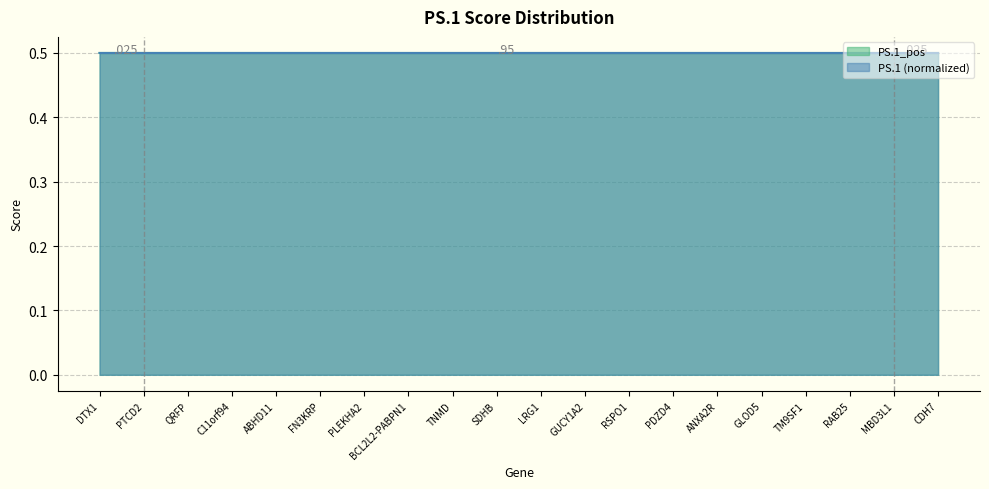

Reading left to right, extract all data points from this chart.

PS.1_pos: DTX1=0.5	PTCD2=0.5	QRFP=0.5	C11orf94=0.5	ABHD11=0.5	FN3KRP=0.5	PLEKHA2=0.5	BCL2L2-PABPN1=0.5	TNMD=0.5	SDHB=0.5	LRG1=0.5	GUCY1A2=0.5	RSPO1=0.5	PDZD4=0.5	ANXA2R=0.5	GLOD5=0.5	TM9SF1=0.5	RAB25=0.5	MBD3L1=0.5	CDH7=0.5
PS.1: DTX1=0.5	PTCD2=0.5	QRFP=0.5	C11orf94=0.5	ABHD11=0.5	FN3KRP=0.5	PLEKHA2=0.5	BCL2L2-PABPN1=0.5	TNMD=0.5	SDHB=0.5	LRG1=0.5	GUCY1A2=0.5	RSPO1=0.5	PDZD4=0.5	ANXA2R=0.5	GLOD5=0.5	TM9SF1=0.5	RAB25=0.5	MBD3L1=0.5	CDH7=0.5